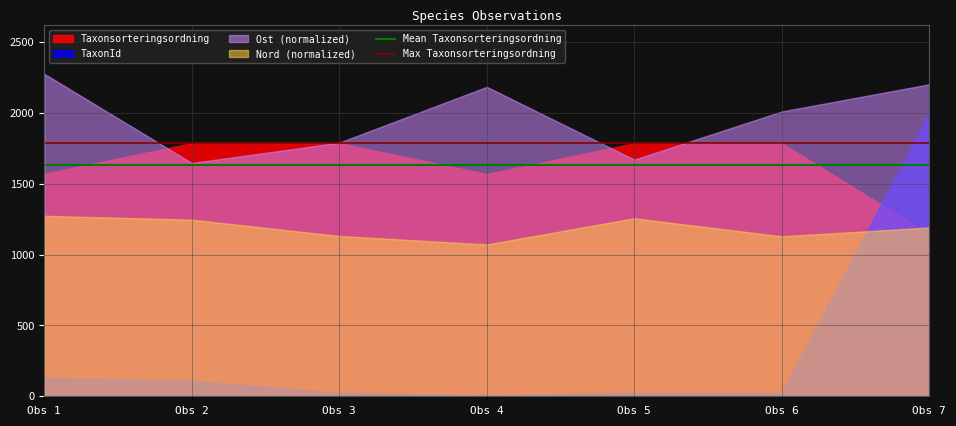

Between Obs 2 and Obs 1, which is larger?

Obs 2